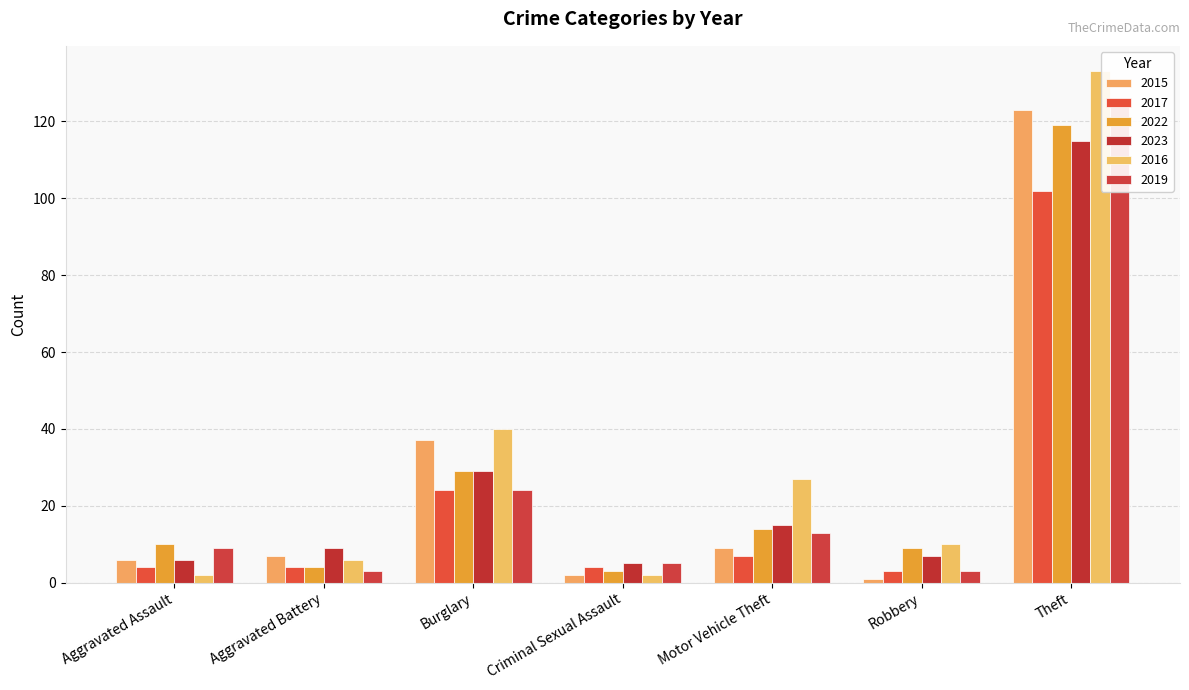

Reading right to left, list all the values displayed in this chart.

2015: Theft=123	Robbery=1	Motor Vehicle Theft=9	Criminal Sexual Assault=2	Burglary=37	Aggravated Battery=7	Aggravated Assault=6
2017: Theft=102	Robbery=3	Motor Vehicle Theft=7	Criminal Sexual Assault=4	Burglary=24	Aggravated Battery=4	Aggravated Assault=4
2022: Theft=119	Robbery=9	Motor Vehicle Theft=14	Criminal Sexual Assault=3	Burglary=29	Aggravated Battery=4	Aggravated Assault=10
2023: Theft=115	Robbery=7	Motor Vehicle Theft=15	Criminal Sexual Assault=5	Burglary=29	Aggravated Battery=9	Aggravated Assault=6
2016: Theft=133	Robbery=10	Motor Vehicle Theft=27	Criminal Sexual Assault=2	Burglary=40	Aggravated Battery=6	Aggravated Assault=2
2019: Theft=125	Robbery=3	Motor Vehicle Theft=13	Criminal Sexual Assault=5	Burglary=24	Aggravated Battery=3	Aggravated Assault=9